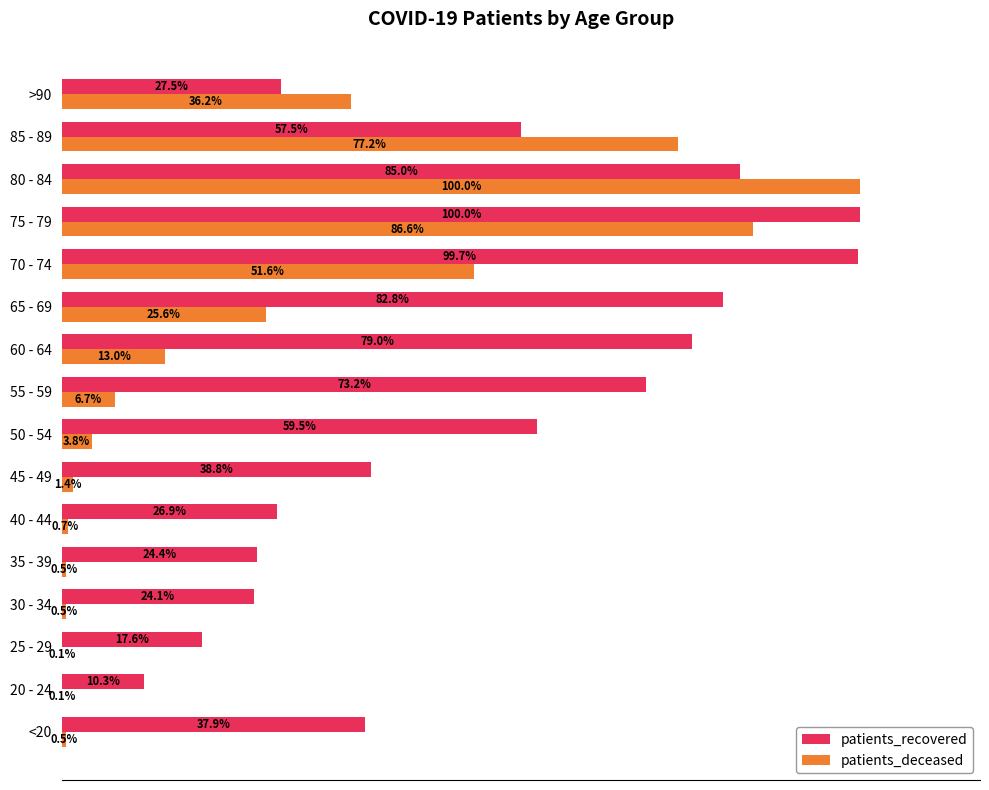

At which label does patients_deceased reach its peak?

80 - 84